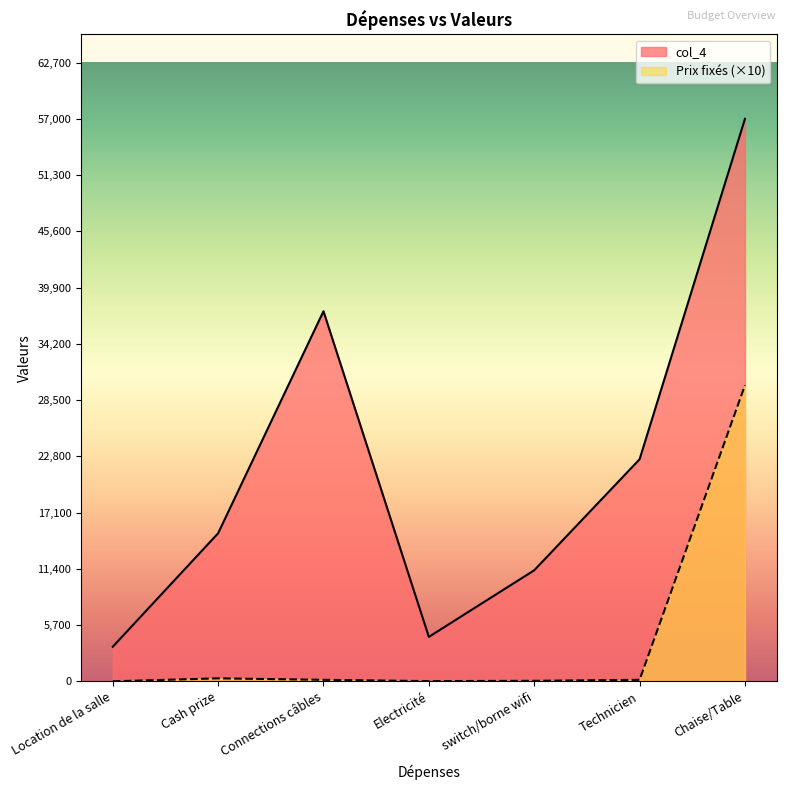

What is the maximum value shown in the chart?

57000